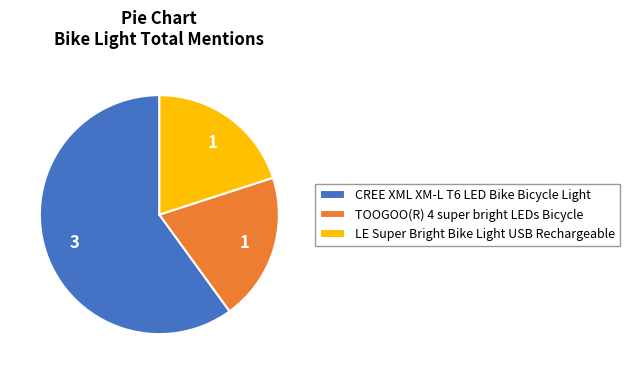

Which slice represents more than half of the pie?

CREE XML XM-L T6 LED Bike Bicycle Light